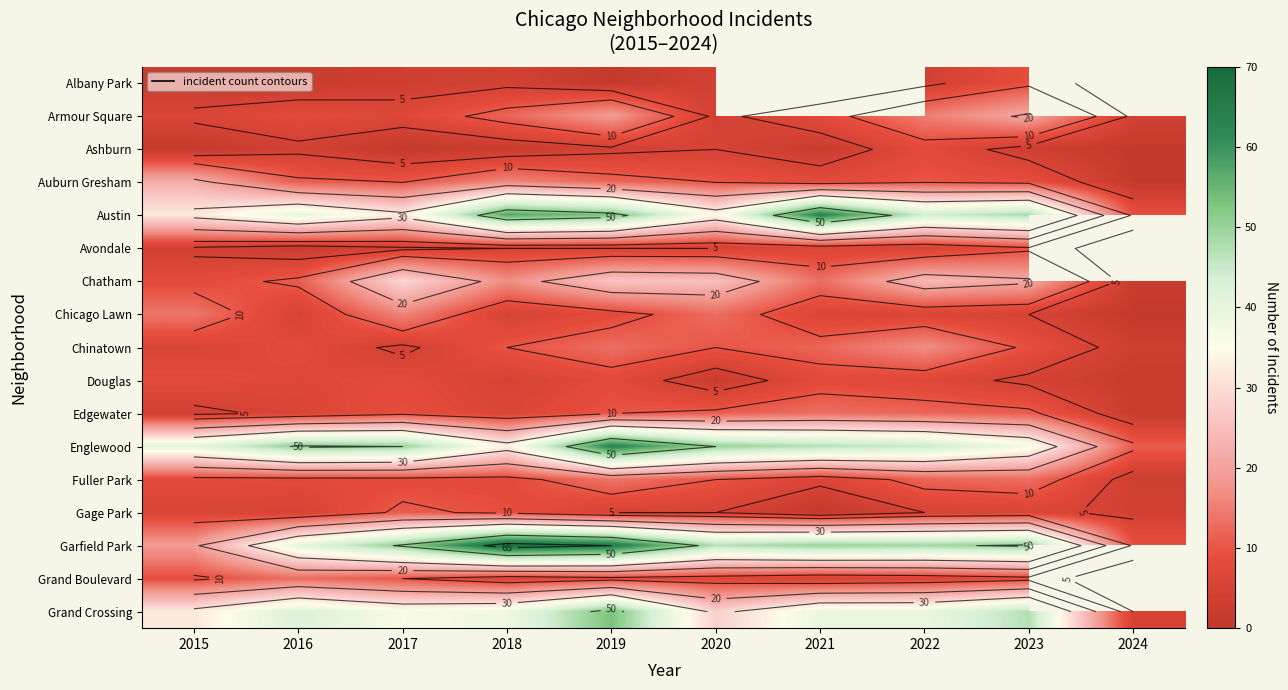

Which series has the largest total across all categories?

Garfield Park